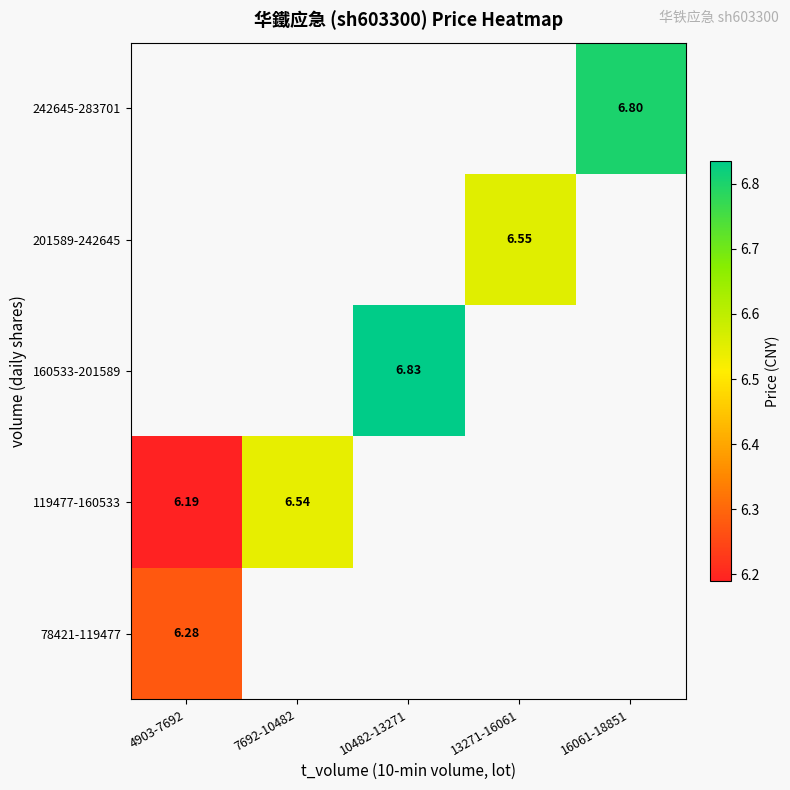

Which category has the lowest value across all series?

4903-7692